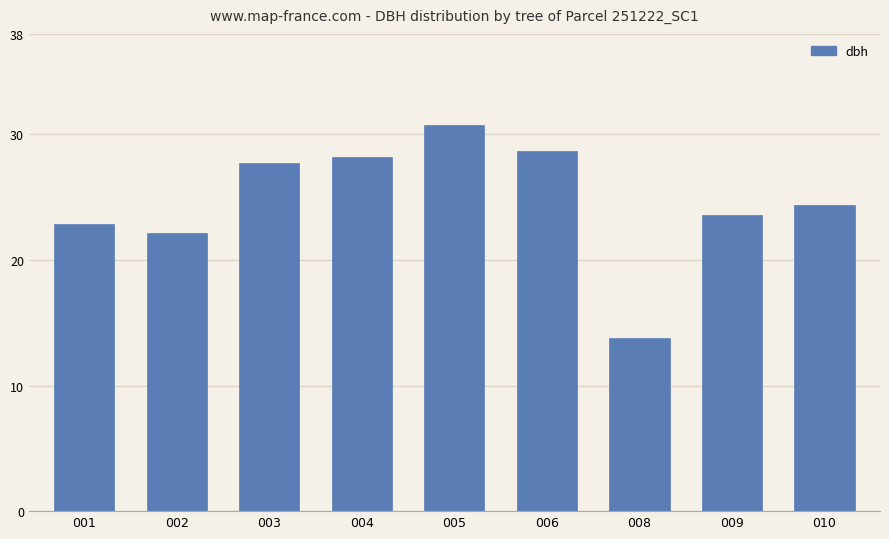

What is the greatest value displayed?

30.8